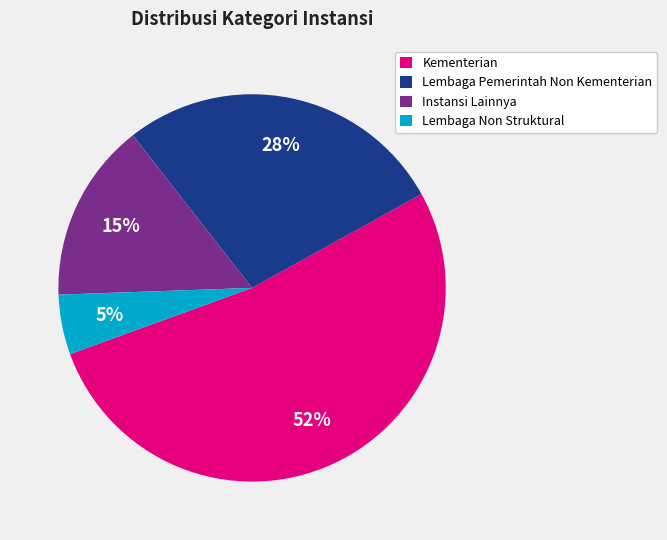

Rank the categories by value from lowest to highest.

Lembaga Non Struktural, Instansi Lainnya, Lembaga Pemerintah Non Kementerian, Kementerian